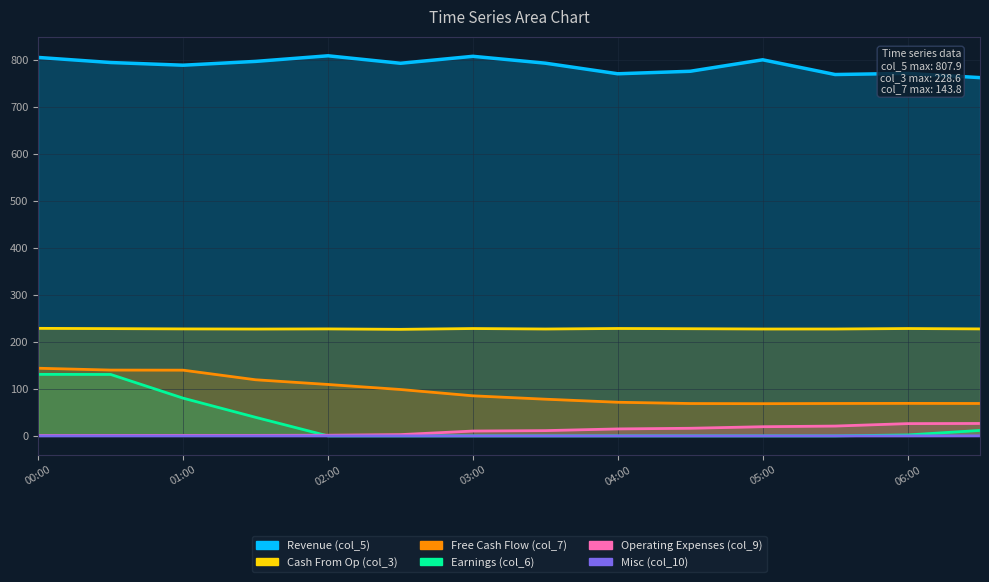

At how many categories does at least one series exceed 255?

14